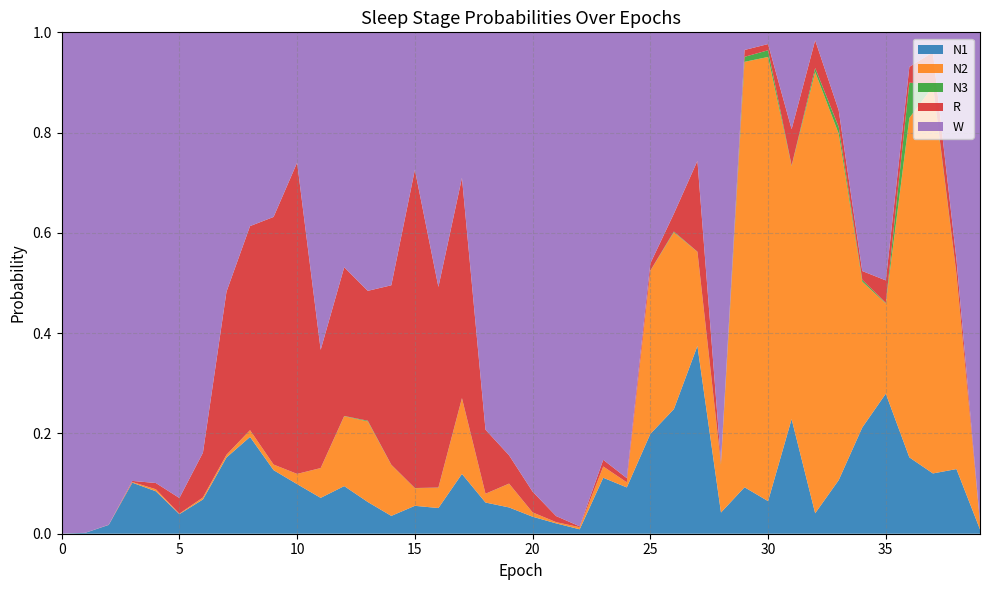

Reading right to left, extract all data points from this chart.

N1: 39=0.0	38=0.1	37=0.1	36=0.2	35=0.3	34=0.2	33=0.1	32=0.0	31=0.2	30=0.1	29=0.1	28=0.0	27=0.4	26=0.2	25=0.2	24=0.1	23=0.1	22=0.0	21=0.0	20=0.0	19=0.1	18=0.1	17=0.1	16=0.1	15=0.1	14=0.0	13=0.1	12=0.1	11=0.1	10=0.1	9=0.1	8=0.2	7=0.2	6=0.1	5=0.0	4=0.1	3=0.1	2=0.0	1=0.0	0=0.0
N2: 39=0.0	38=0.4	37=0.8	36=0.7	35=0.2	34=0.3	33=0.7	32=0.9	31=0.5	30=0.9	29=0.8	28=0.1	27=0.2	26=0.4	25=0.3	24=0.0	23=0.0	22=0.0	21=0.0	20=0.0	19=0.0	18=0.0	17=0.2	16=0.0	15=0.0	14=0.1	13=0.2	12=0.1	11=0.1	10=0.0	9=0.0	8=0.0	7=0.0	6=0.0	5=0.0	4=0.0	3=0.0	2=0.0	1=0.0	0=0.0
N3: 39=0.0	38=0.0	37=0.0	36=0.1	35=0.0	34=0.0	33=0.0	32=0.0	31=0.0	30=0.0	29=0.0	28=0.0	27=0.0	26=0.0	25=0.0	24=0.0	23=0.0	22=0.0	21=0.0	20=0.0	19=0.0	18=0.0	17=0.0	16=0.0	15=0.0	14=0.0	13=0.0	12=0.0	11=0.0	10=0.0	9=0.0	8=0.0	7=0.0	6=0.0	5=0.0	4=0.0	3=0.0	2=0.0	1=0.0	0=0.0
R: 39=0.0	38=0.0	37=0.1	36=0.0	35=0.0	34=0.0	33=0.0	32=0.1	31=0.1	30=0.0	29=0.0	28=0.0	27=0.2	26=0.0	25=0.0	24=0.0	23=0.0	22=0.0	21=0.0	20=0.0	19=0.1	18=0.1	17=0.4	16=0.4	15=0.6	14=0.4	13=0.3	12=0.3	11=0.2	10=0.6	9=0.5	8=0.4	7=0.3	6=0.1	5=0.0	4=0.0	3=0.0	2=0.0	1=0.0	0=0.0
W: 39=1.0	38=0.5	37=0.0	36=0.1	35=0.5	34=0.5	33=0.2	32=0.0	31=0.2	30=0.0	29=0.0	28=0.9	27=0.3	26=0.4	25=0.5	24=0.9	23=0.9	22=1.0	21=1.0	20=0.9	19=0.8	18=0.8	17=0.3	16=0.5	15=0.3	14=0.5	13=0.5	12=0.5	11=0.6	10=0.3	9=0.4	8=0.4	7=0.5	6=0.8	5=0.9	4=0.9	3=0.9	2=1.0	1=1.0	0=1.0